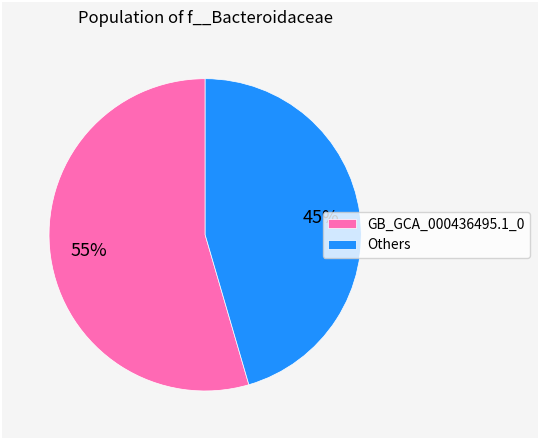

Rank the categories by value from highest to lowest.

GB_GCA_000436495.1_0, Others